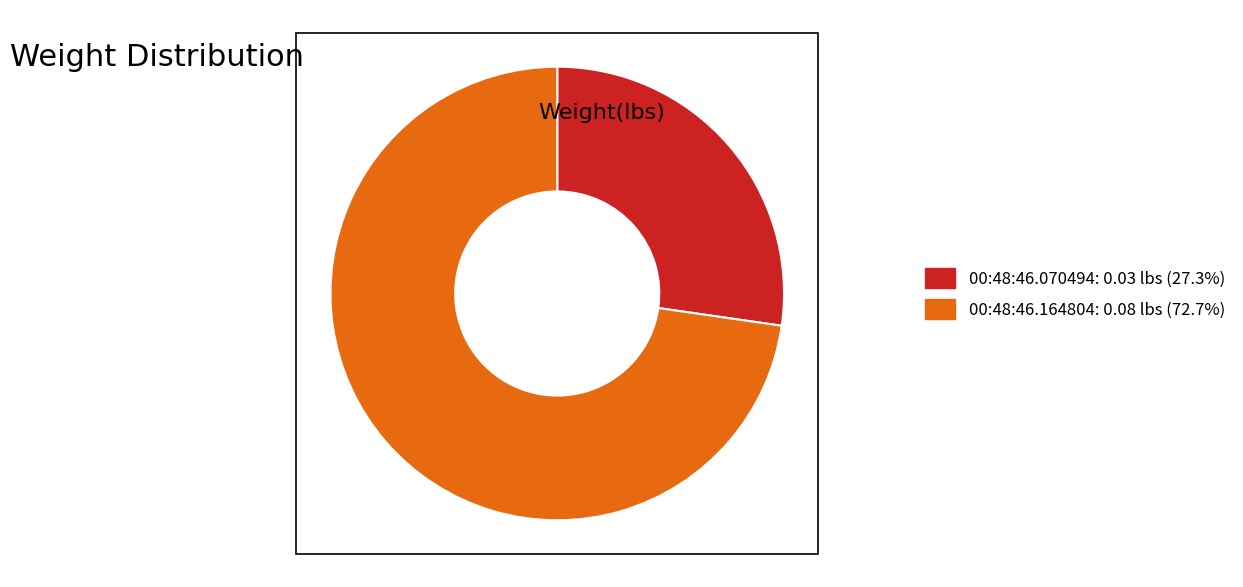

Does any single category account for the majority?

Yes